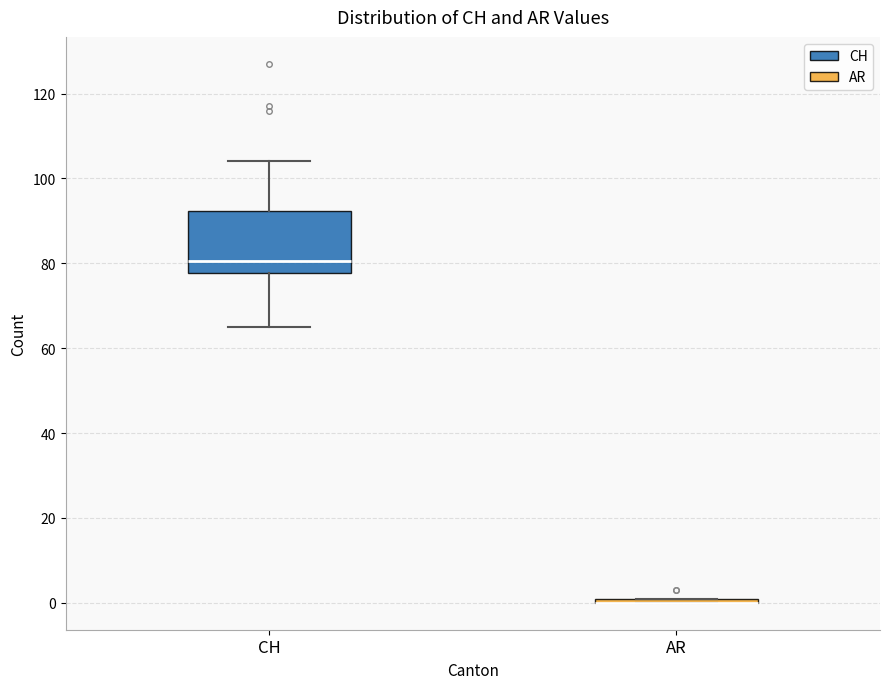

Where does the upper whisker of the box for CH end on the y-axis? The values are not printed on the chart, so give them approximately, as read against the axis.

104